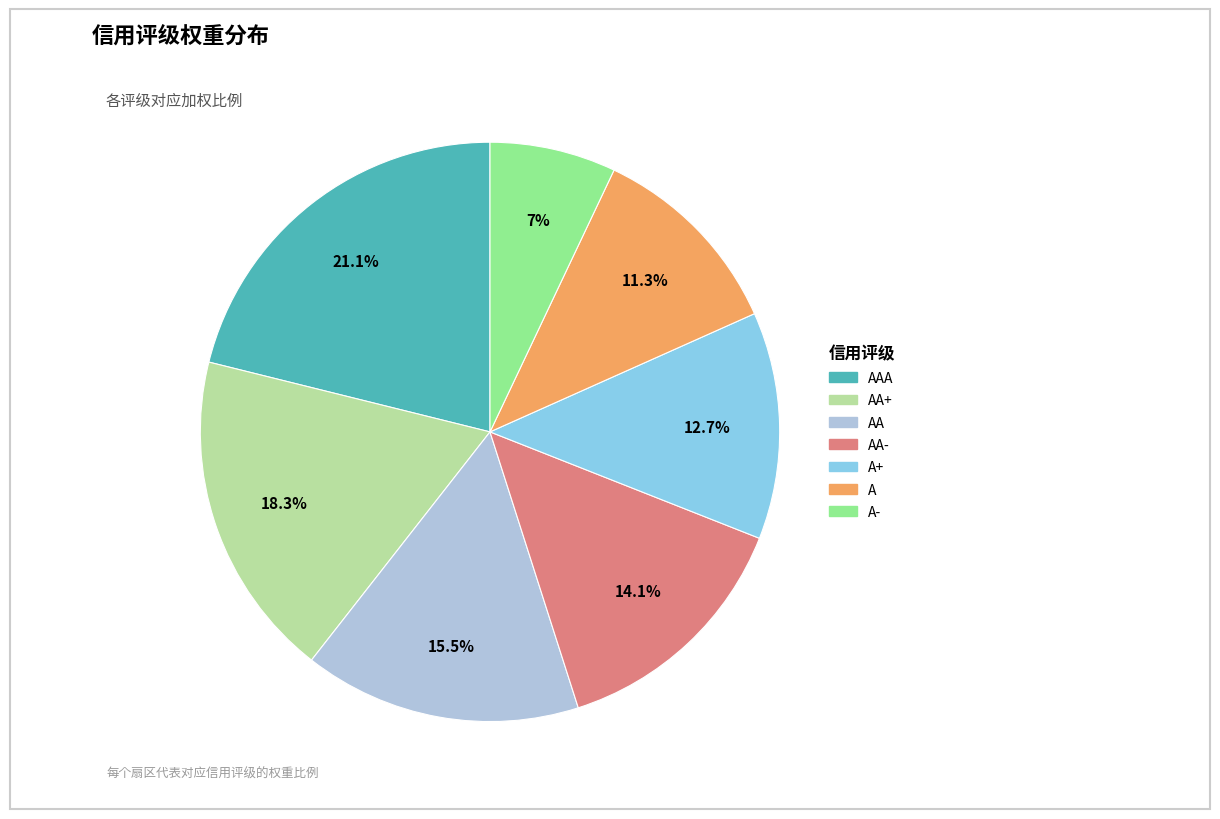

Is there a majority slice in this chart?

No